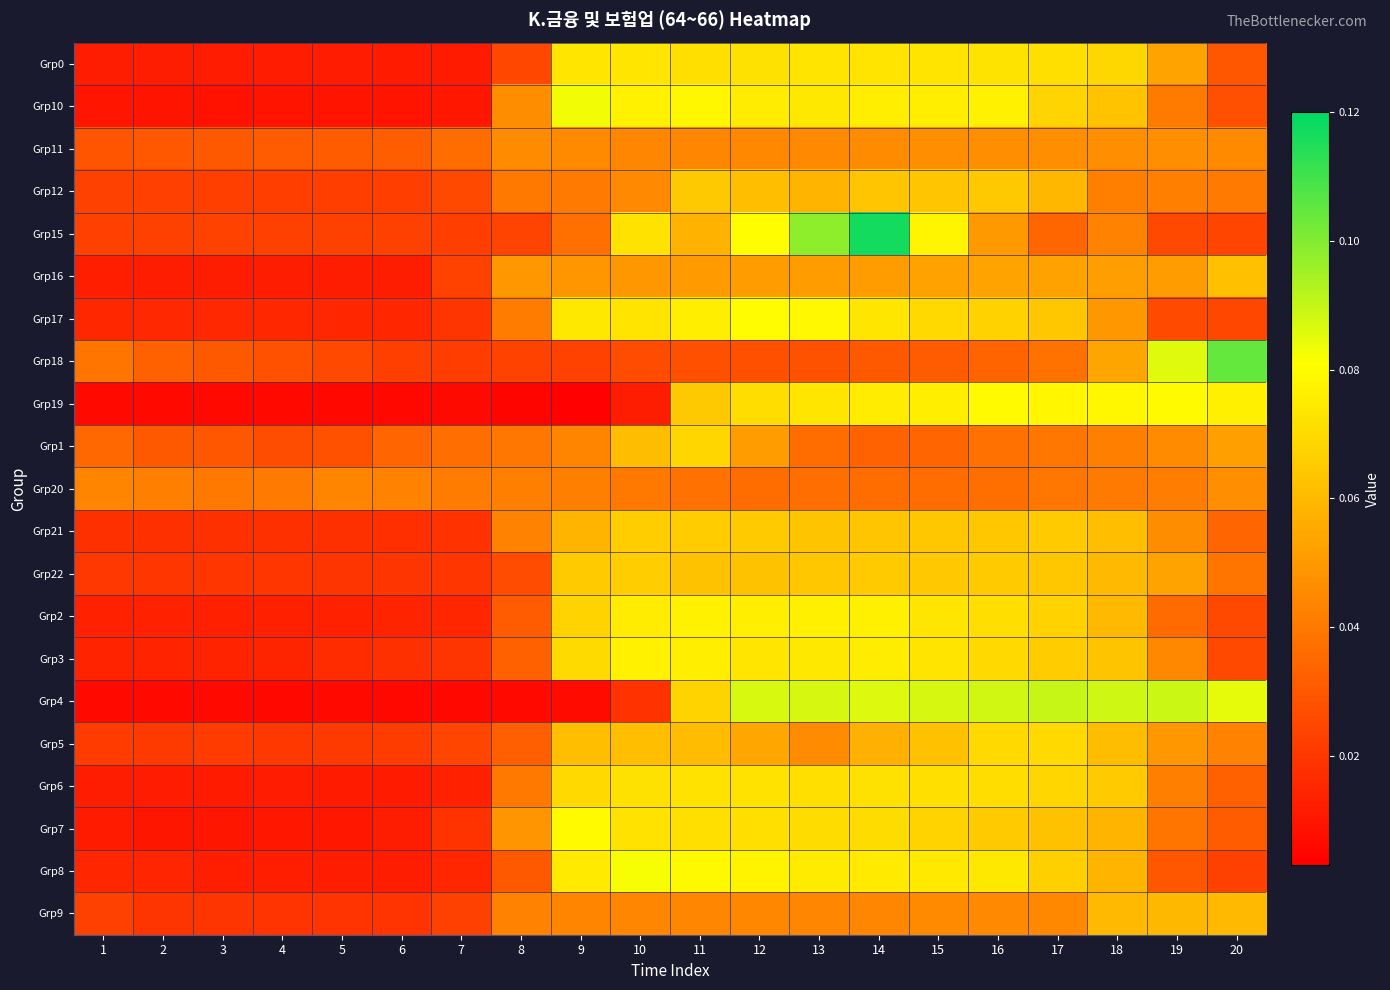

At how many categories does at least one series exceed 0?

20